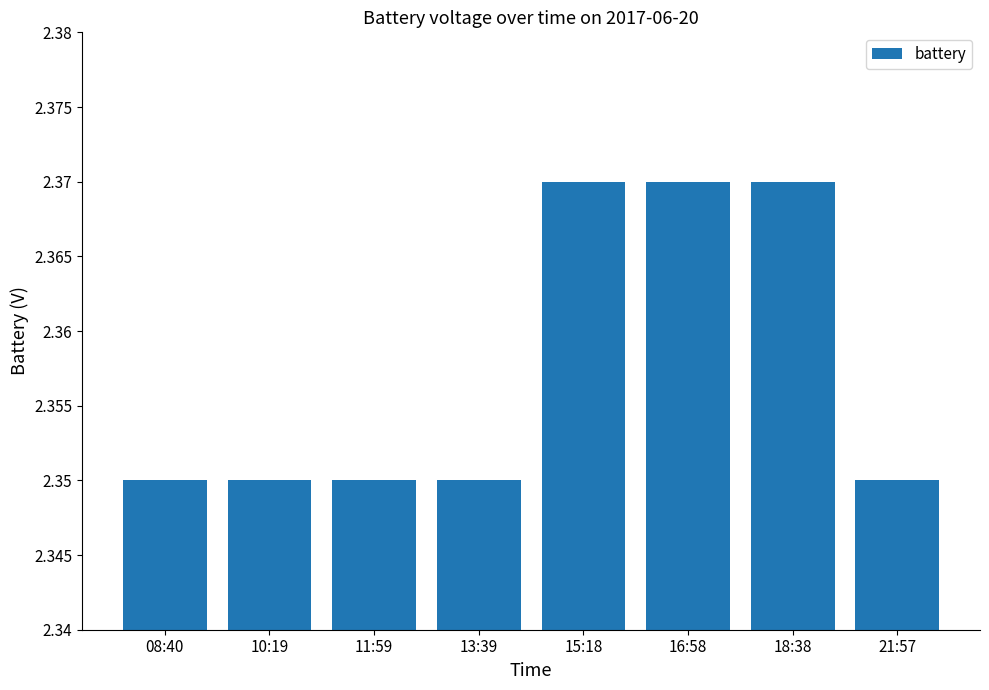

How many values are between 2 and 3?

8